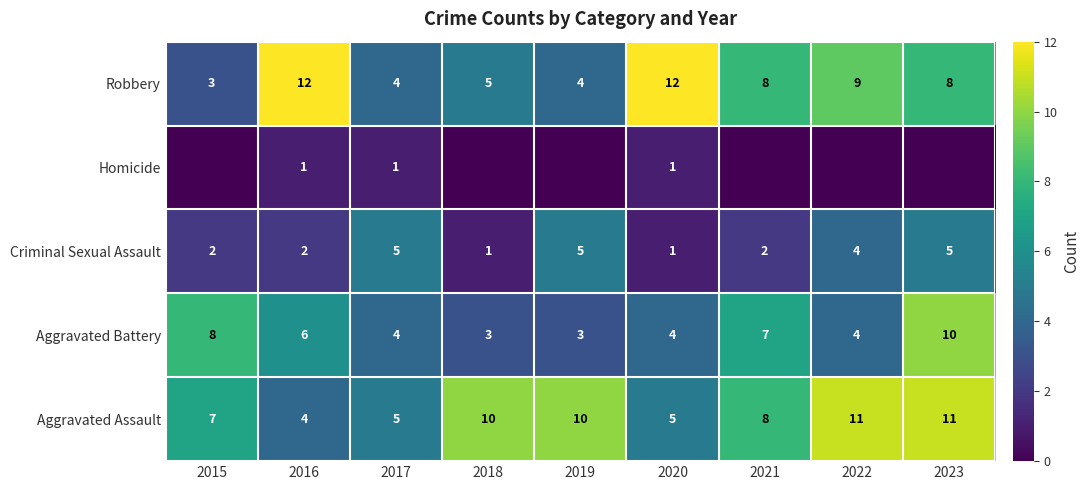

How many data points does each series have?

9